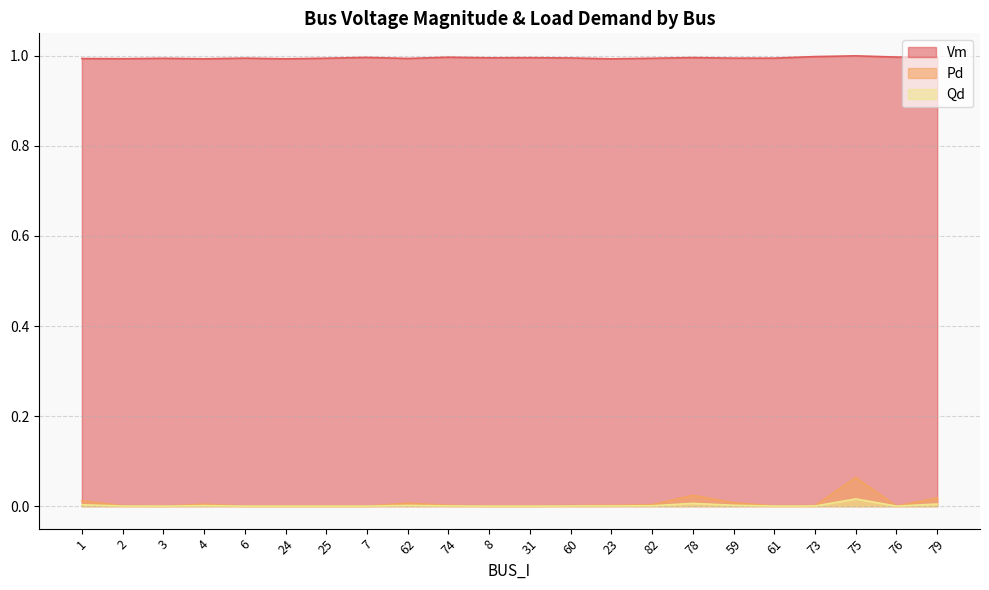

In Qd, how many points are lower than both neighbors (excluding endpoints)?

3